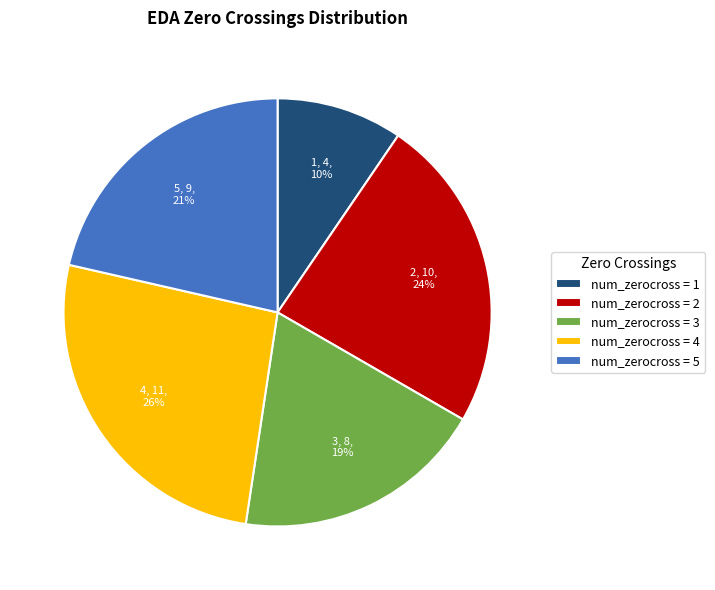

Is it true that num_zerocross = 1 is 10% of the pie?

True